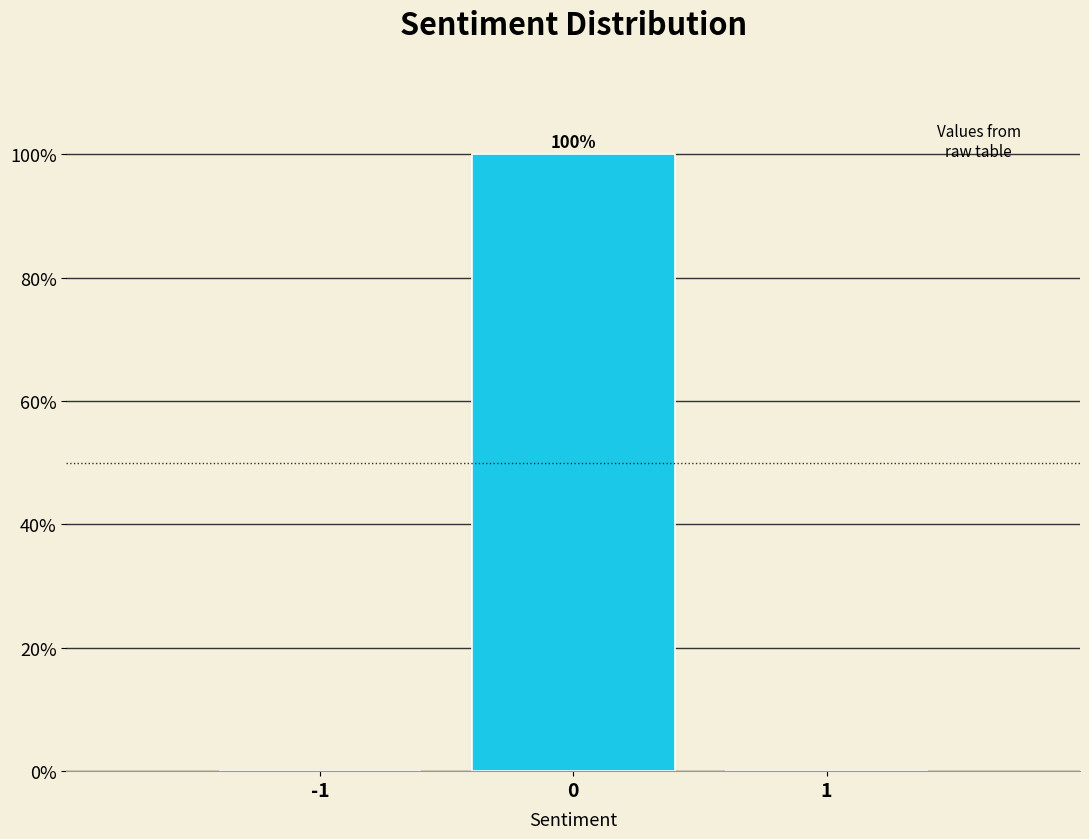

Which range on the x-axis has the tallest bar?

-0.5 to 0.5